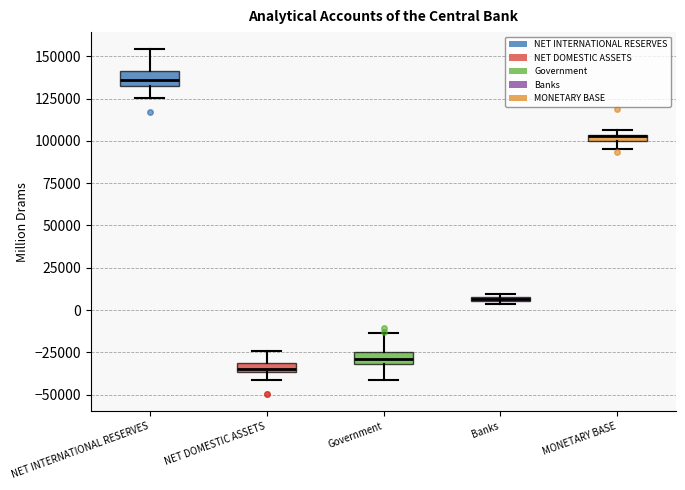

Where does the upper whisker of the box for NET INTERNATIONAL RESERVES end on the y-axis? The values are not printed on the chart, so give them approximately, as read against the axis.

155000